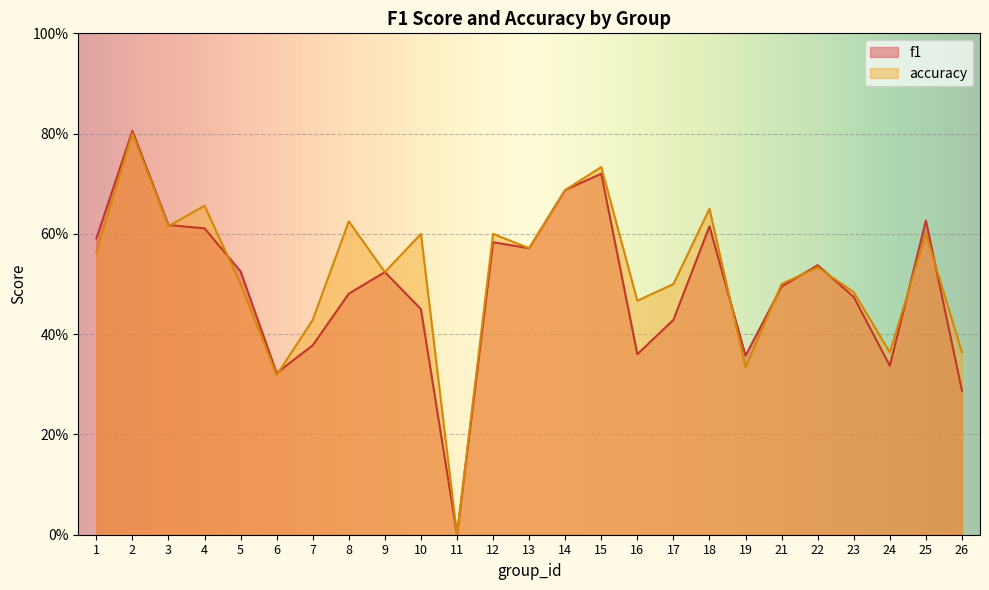

Where is f1 nearest to the value 0?

11